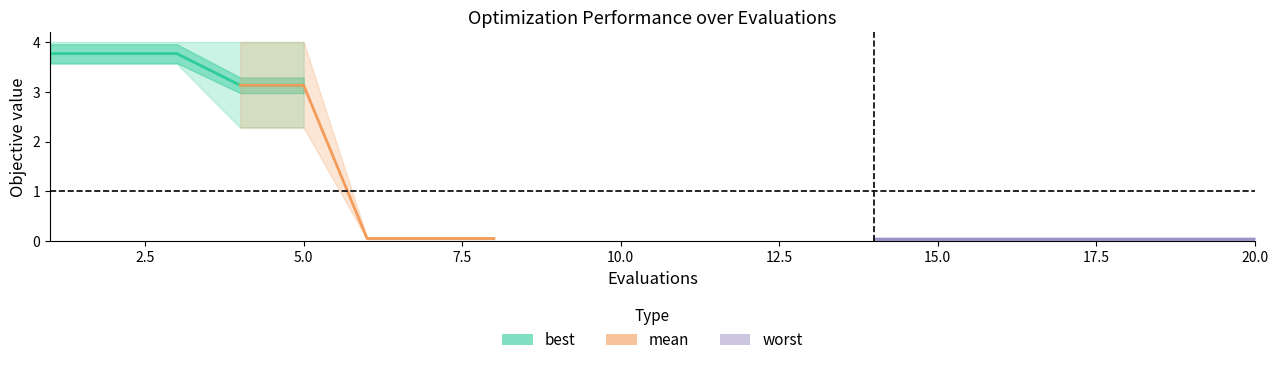

At which category does the chart reach its peak across all series?

1